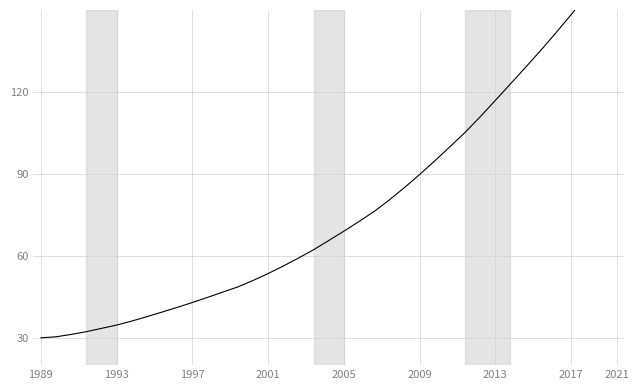

What is the ratio of the value at 38 to the value at 23?

2.1